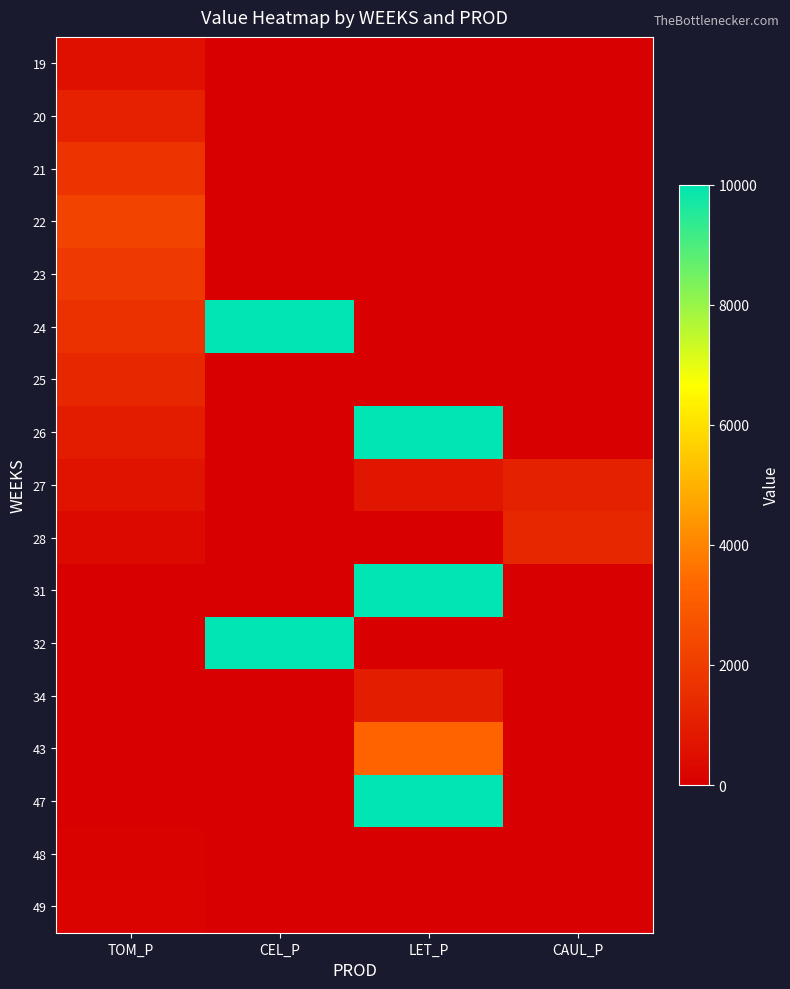

Rank the series by their maximum value, from lowest to highest.

48, 49, 19, 34, 20, 27, 25, 28, 21, 23, 22, 43, 24, 26, 31, 32, 47